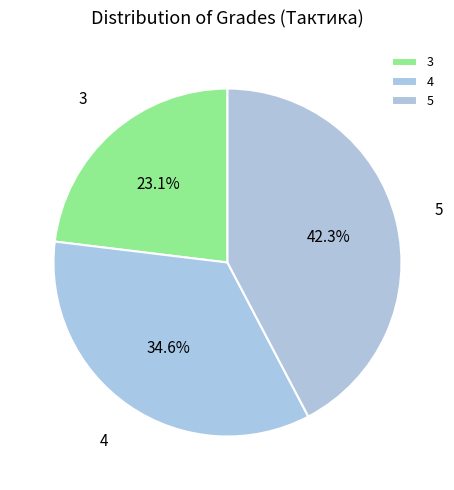

Combined, do 5 and 4 account for over 50%?

Yes